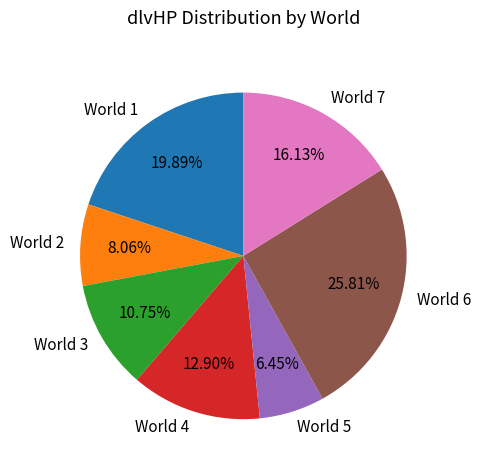

Between World 2 and World 7, which is larger?

World 7